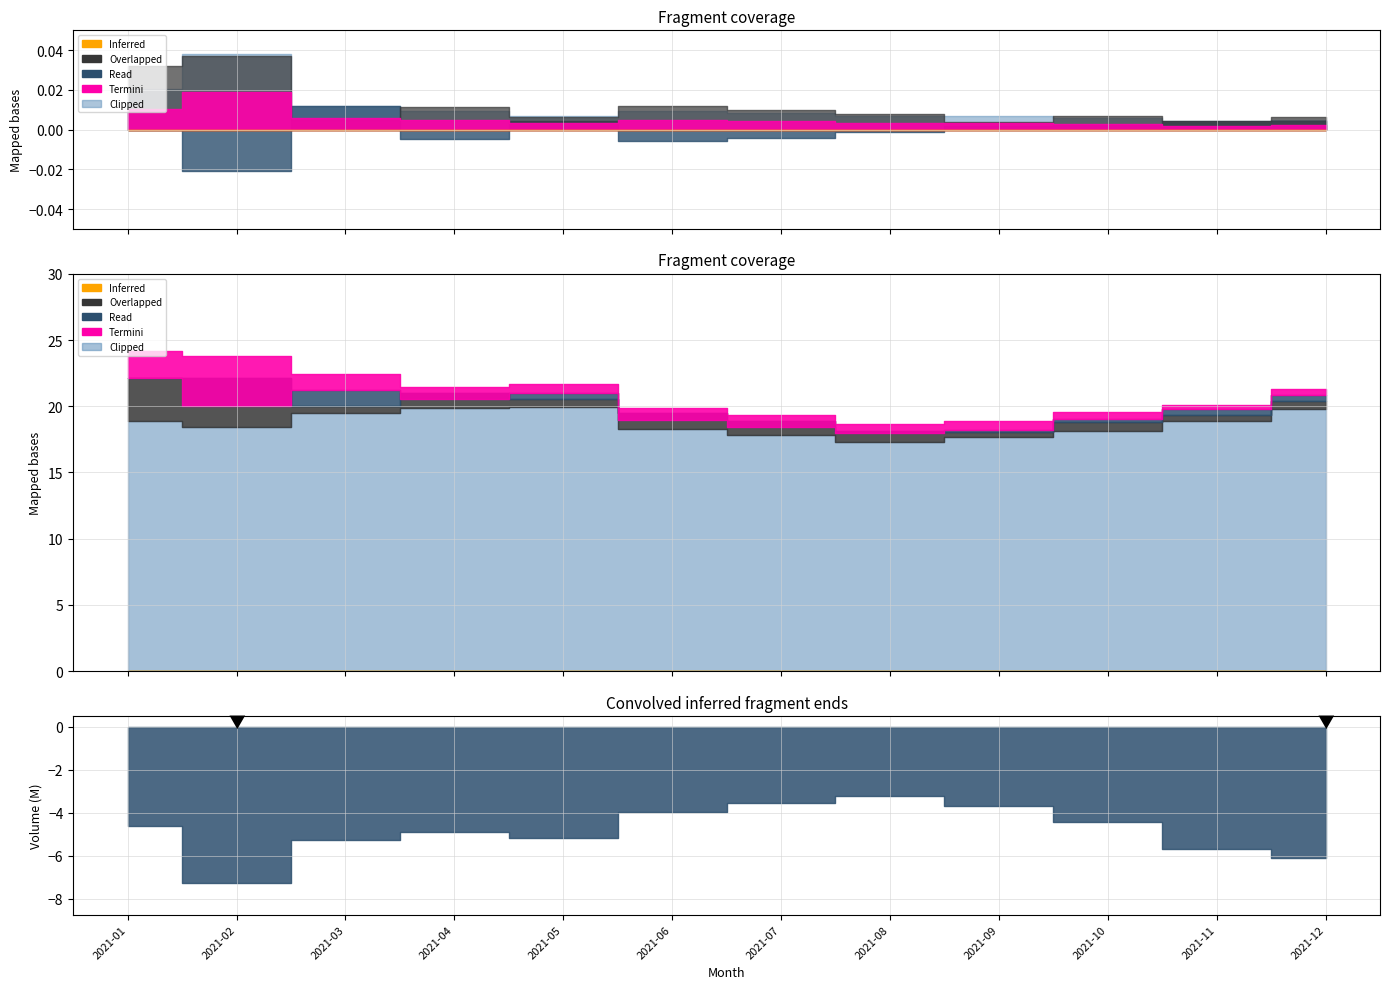

How many data points in low are above 18?

9